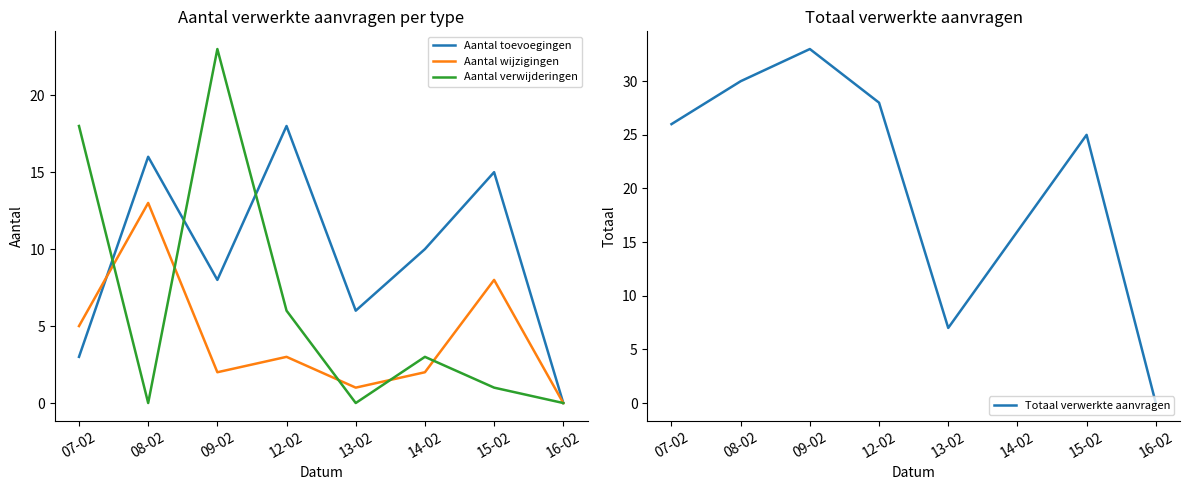

What are all the series names shown in the legend?

Aantal toevoegingen, Aantal wijzigingen, Aantal verwijderingen, Totaal verwerkte aanvragen